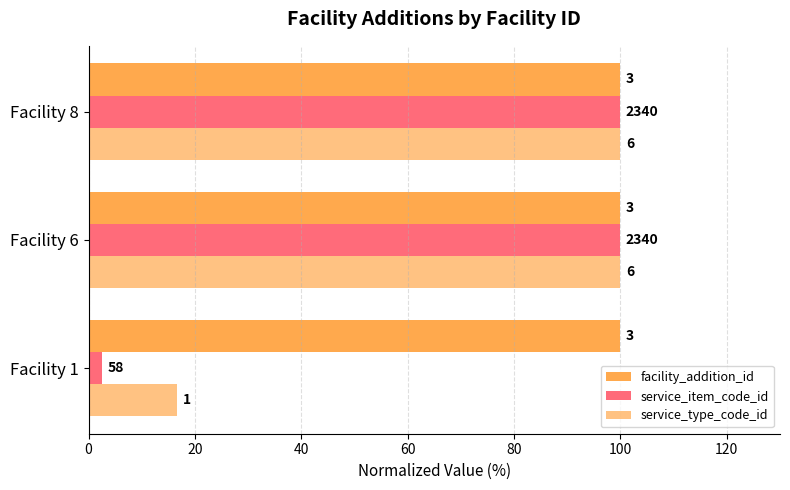

What is the sum of all service_type_code_id values?

216.7